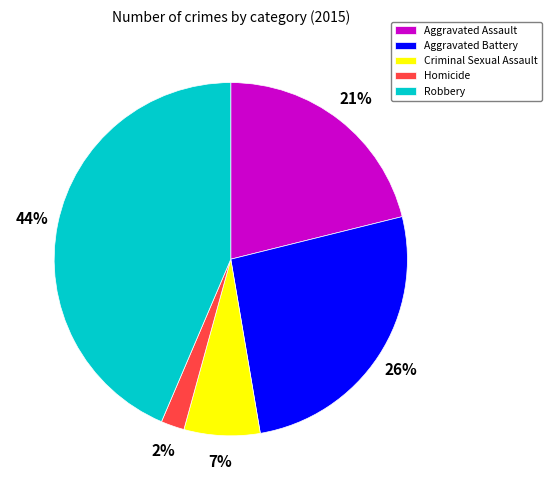

Count the number of slices in the pie.

5